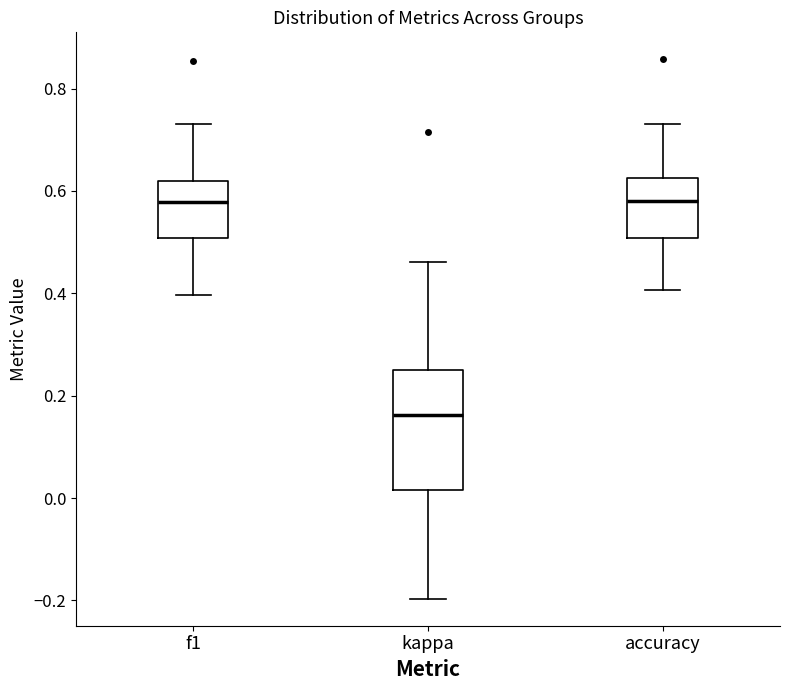

Reading left to right, transcribe this box plot: for each box, give where its median line is, the range the box spans, and where its two whiskers end, as read against the y-axis. The values are not printed on the chart, so give them approximately, as read against the axis.

f1: median 0.58, box 0.50 to 0.62, whiskers 0.40 to 0.74
kappa: median 0.16, box 0.02 to 0.26, whiskers -0.20 to 0.46
accuracy: median 0.58, box 0.50 to 0.62, whiskers 0.40 to 0.74